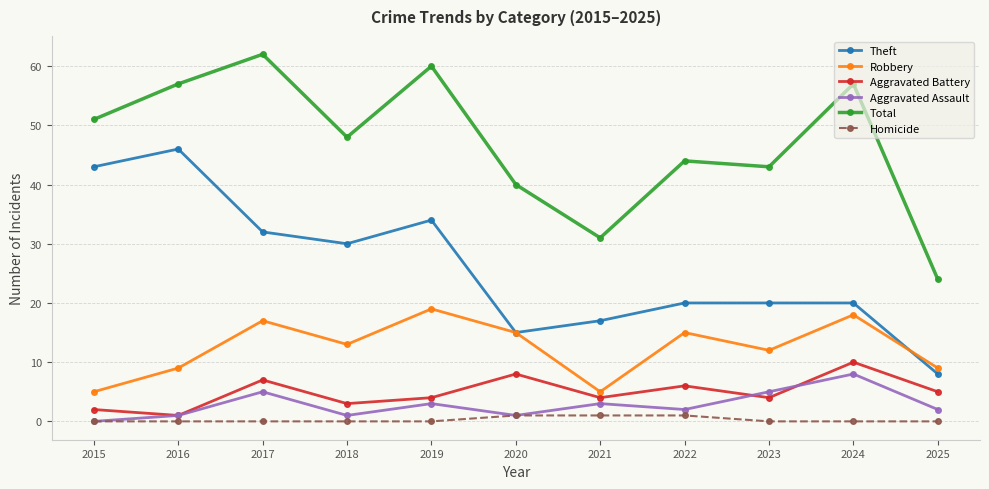

What is the maximum value for Aggravated Battery?

10